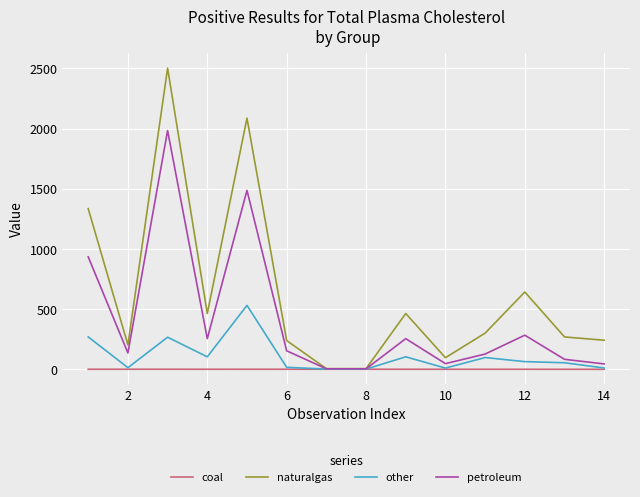

Which series has the largest range (max minus min)?

naturalgas